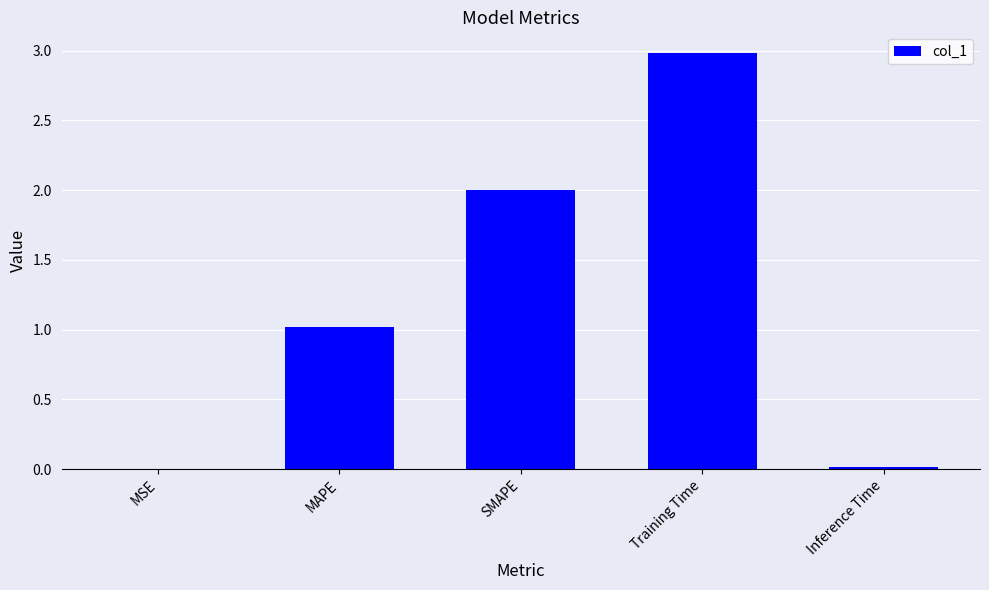

The chart shows a value of 2.0 at SMAPE. True or false?

True